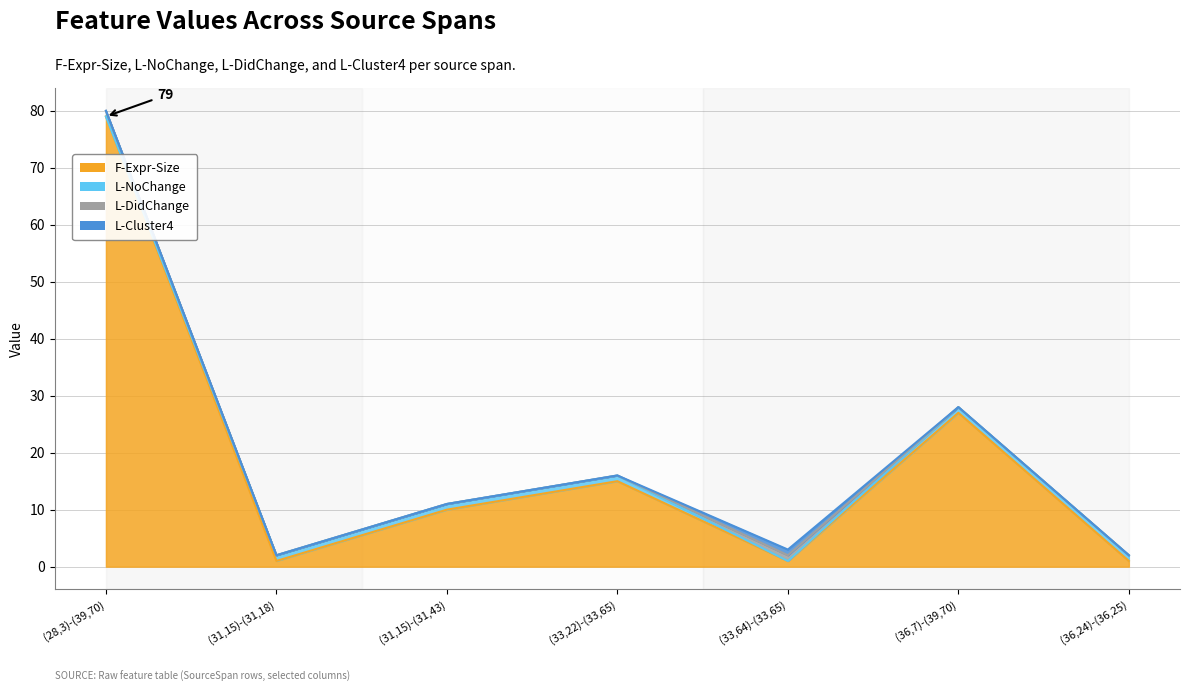

Rank the series by their maximum value, from highest to lowest.

F-Expr-Size, L-NoChange, L-DidChange, L-Cluster4